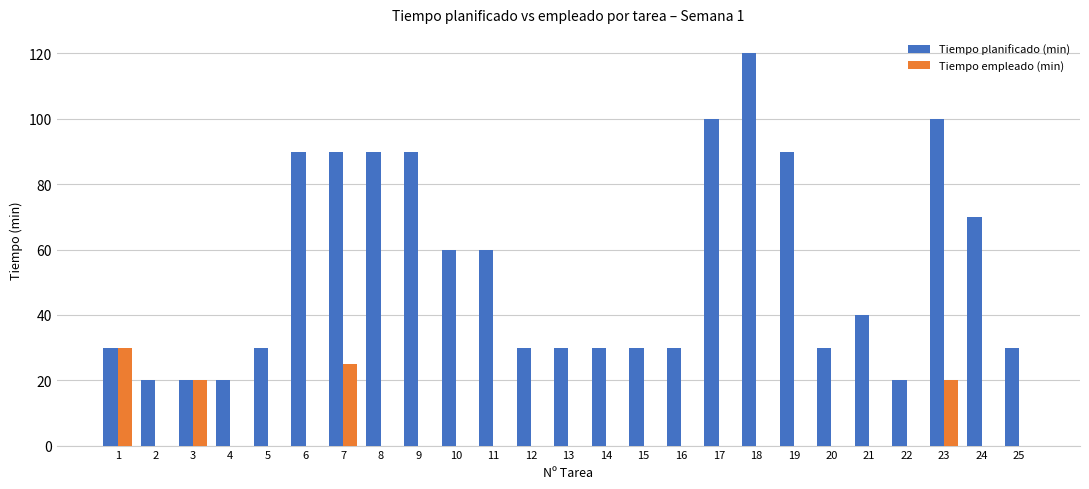

Which series has the largest total across all categories?

Tiempo planificado (min)